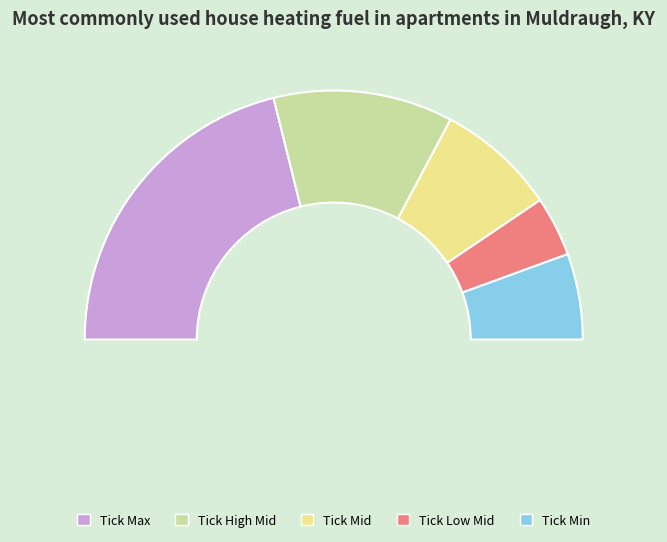

To the nearest percent, what percentage of the pie is Tick High Mid?

23%